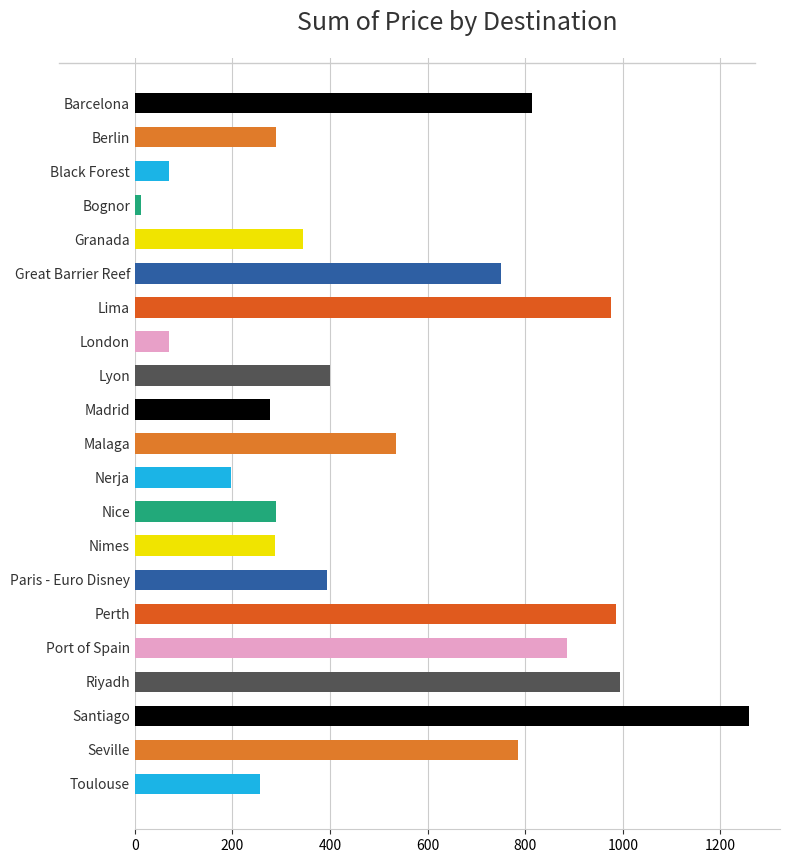

What is the label of the 19th bar from the bottom?

Black Forest